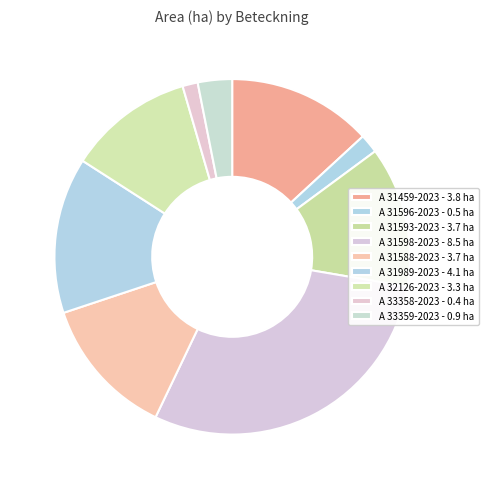

Rank the categories by value from lowest to highest.

A 33358-2023, A 31596-2023, A 33359-2023, A 32126-2023, A 31593-2023, A 31588-2023, A 31459-2023, A 31989-2023, A 31598-2023